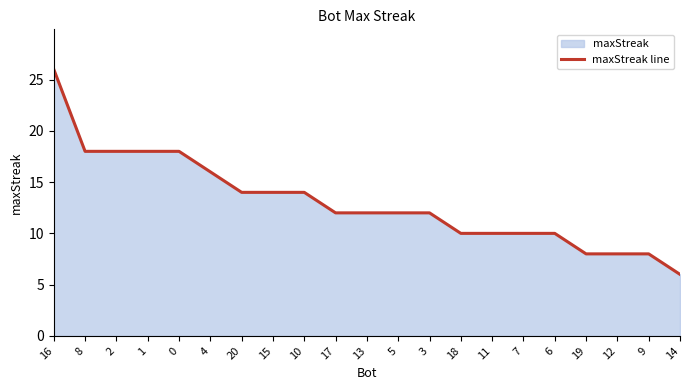

True or false: there are more than 1 points higher than both neighbors.

False